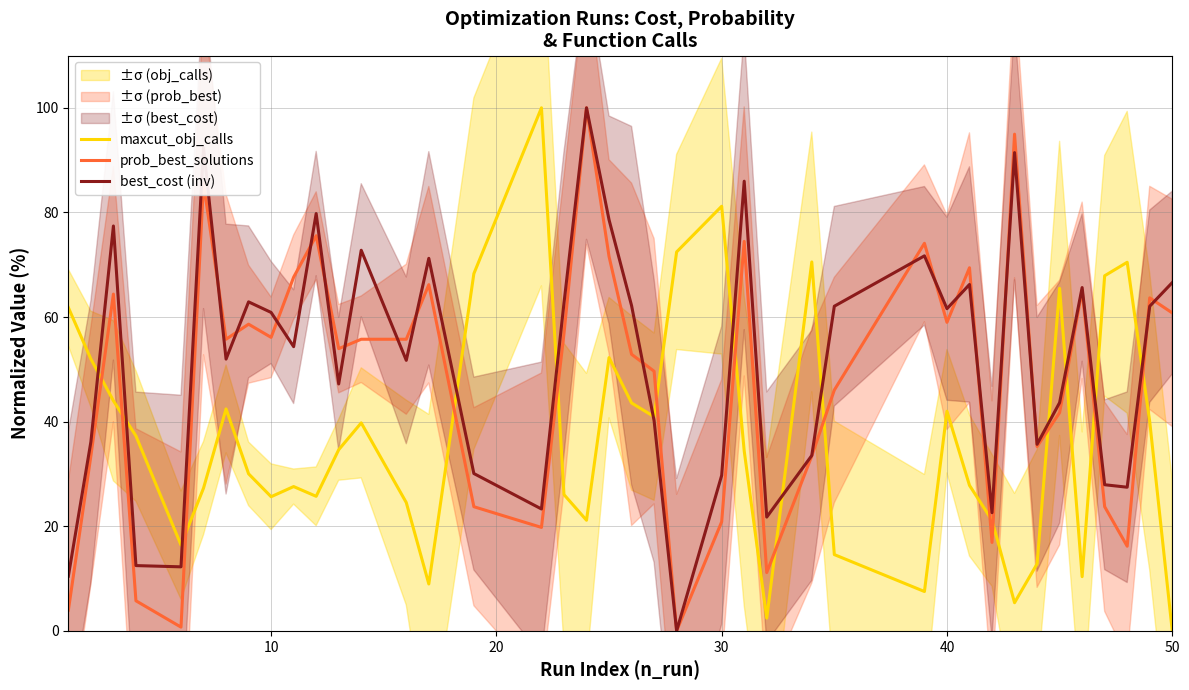

After their last crossing, which series has the higher values: prob_best_solutions or maxcut_obj_calls?

prob_best_solutions